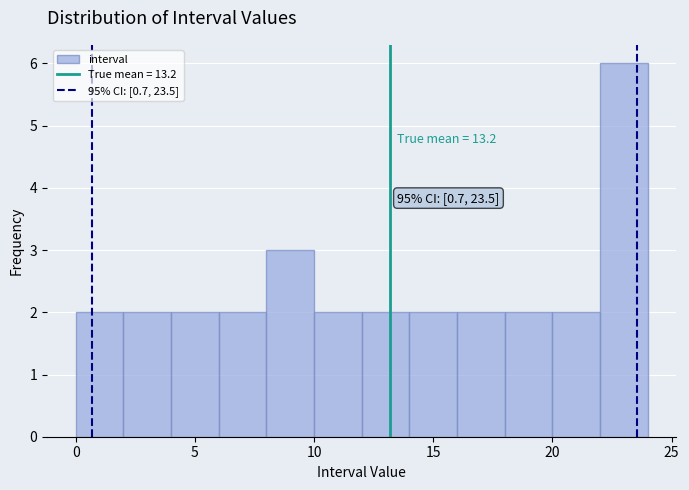

Which range on the x-axis has the tallest bar?

22 to 24